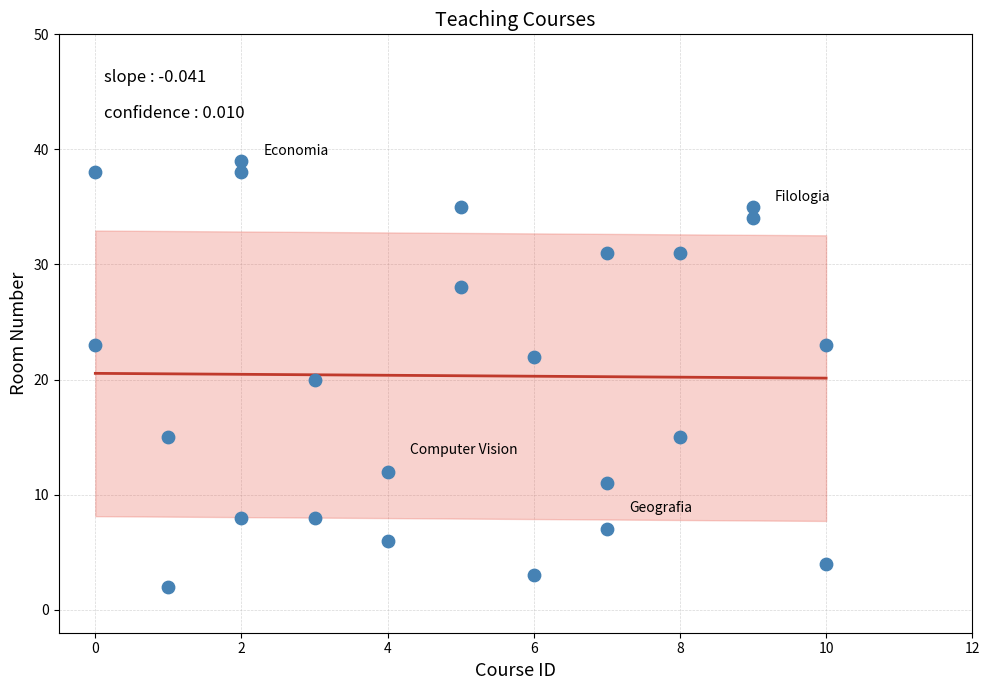

What is the range of Y values (max minus min)?

37